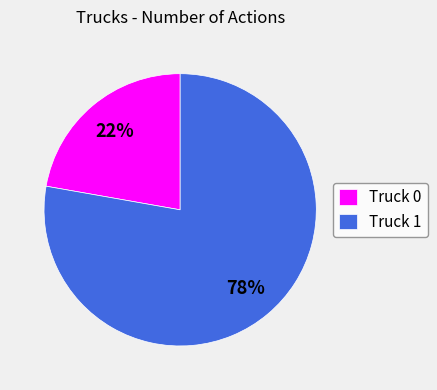

True or false: Truck 1 accounts for 85% of the total.

False